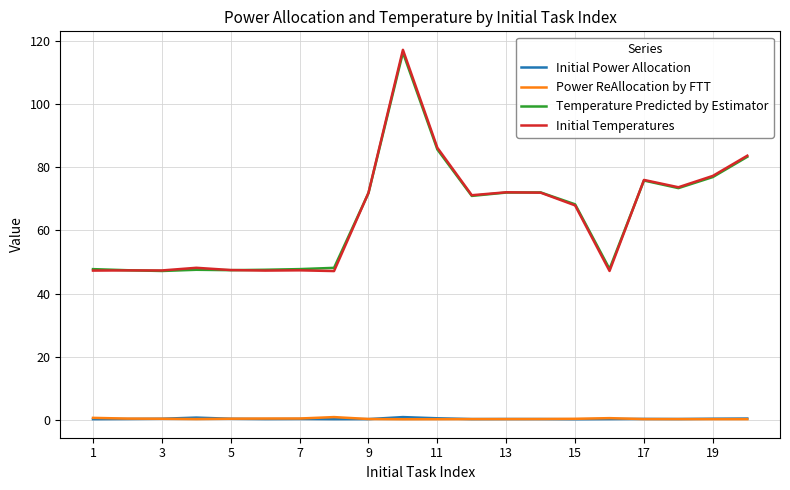

Which series has the widest spread of values?

Initial Temperatures